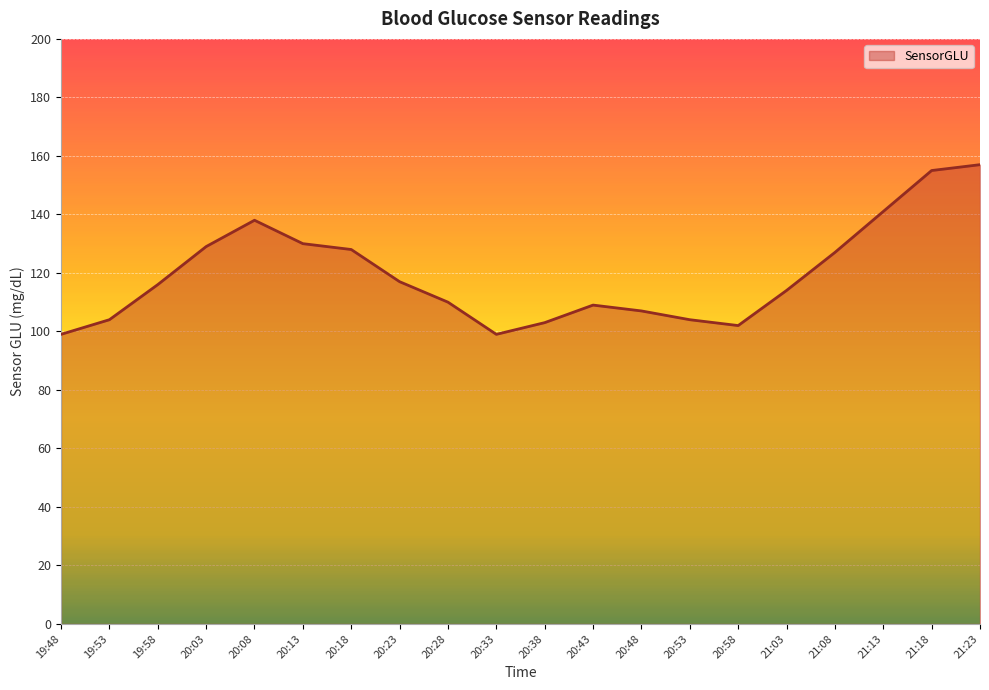

What is the sum of all values?

2389